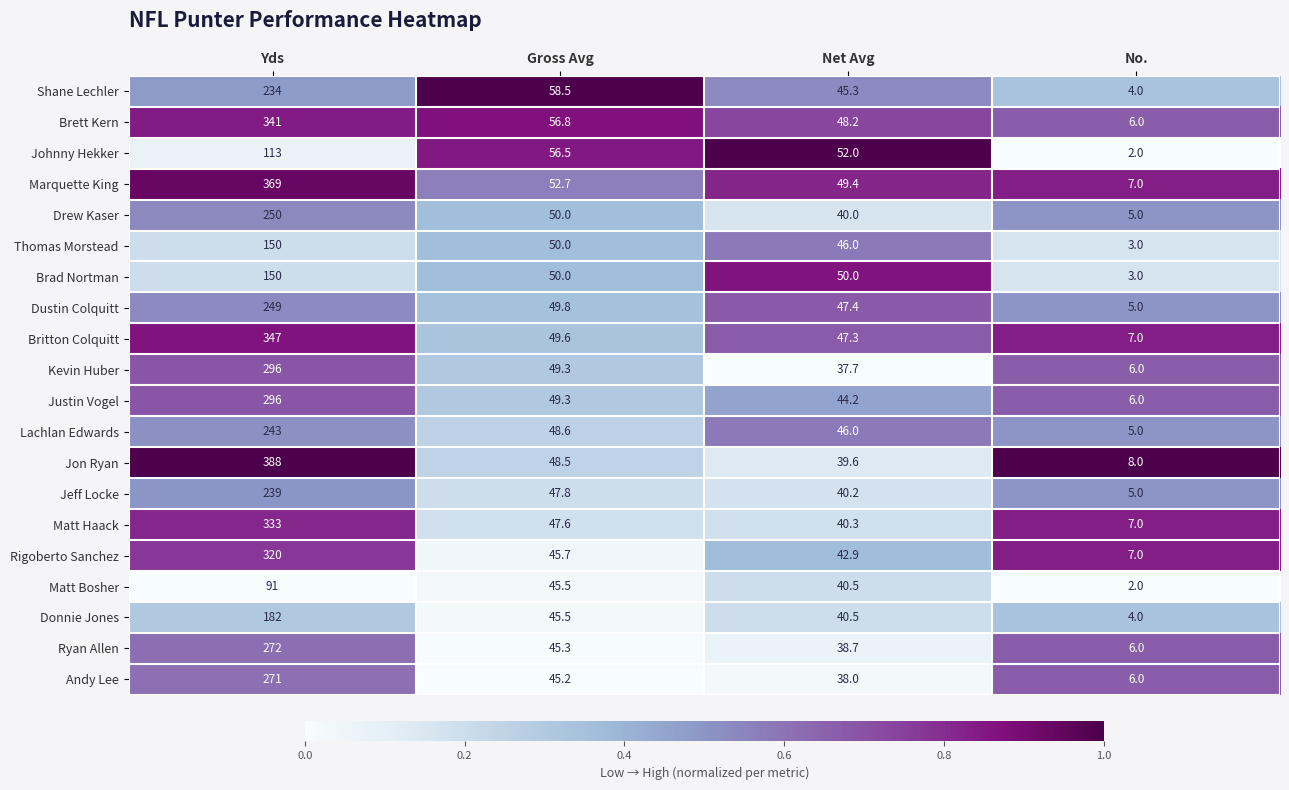

Rank the categories by Jon Ryan value from lowest to highest.

No., Net Avg, Gross Avg, Yds